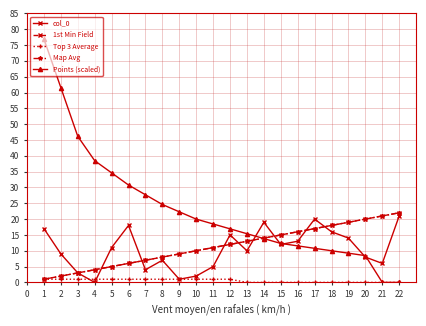

Reading right to left, transcribe all the data shown in this chart.

col_0: 22=21.0	21=6.0	20=8.0	19=14.0	18=16.0	17=20.0	16=13.0	15=12.0	14=19.0	13=10.0	12=15.0	11=5.0	10=2.0	9=1.0	8=7.0	7=4.0	6=18.0	5=11.0	4=0.0	3=3.0	2=9.0	1=17.0
1st Min Field: 22=22.0	21=21.0	20=20.0	19=19.0	18=18.0	17=17.0	16=16.0	15=15.0	14=14.0	13=13.0	12=12.0	11=11.0	10=10.0	9=9.0	8=8.0	7=7.0	6=6.0	5=5.0	4=4.0	3=3.0	2=2.0	1=1.0
Top 3 Average: 22=0.0	21=0.0	20=0.0	19=0.0	18=0.0	17=0.0	16=0.0	15=0.0	14=0.0	13=0.0	12=1.0	11=1.0	10=1.0	9=1.0	8=1.0	7=1.0	6=1.0	5=1.0	4=1.0	3=1.0	2=1.0	1=1.0
Map Avg: 22=22.0	21=21.0	20=20.0	19=19.0	18=18.0	17=17.0	16=16.0	15=15.0	14=14.0	13=13.0	12=12.0	11=11.0	10=10.0	9=9.0	8=8.0	7=7.0	6=6.0	5=5.0	4=4.0	3=3.0	2=2.0	1=1.0
Points (scaled): 22=0.0	21=0.0	20=8.5	19=9.2	18=10.0	17=10.8	16=11.5	15=12.3	14=13.8	13=15.4	12=16.9	11=18.5	10=20.0	9=22.3	8=24.6	7=27.7	6=30.8	5=34.6	4=38.5	3=46.2	2=61.5	1=76.9